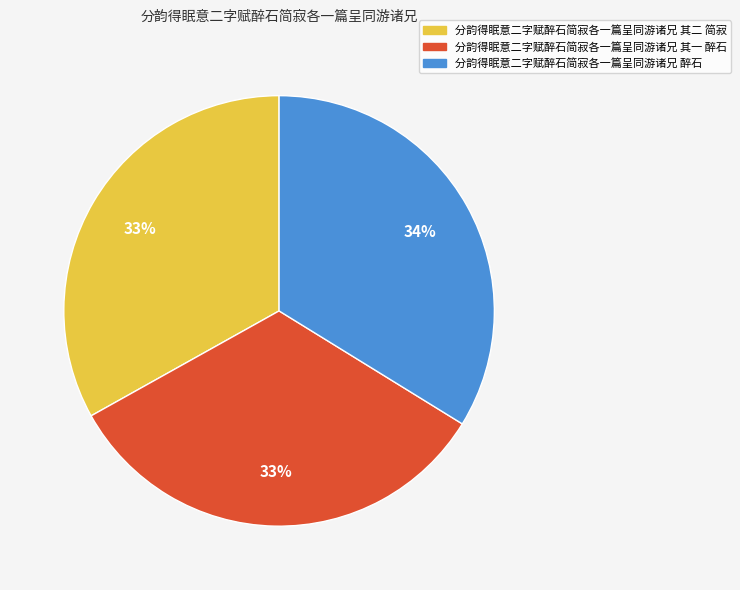

To the nearest percent, what percentage of the pie is 分韵得眠意二字赋醉石简寂各一篇呈同游诸兄 其一 醉石?

33%